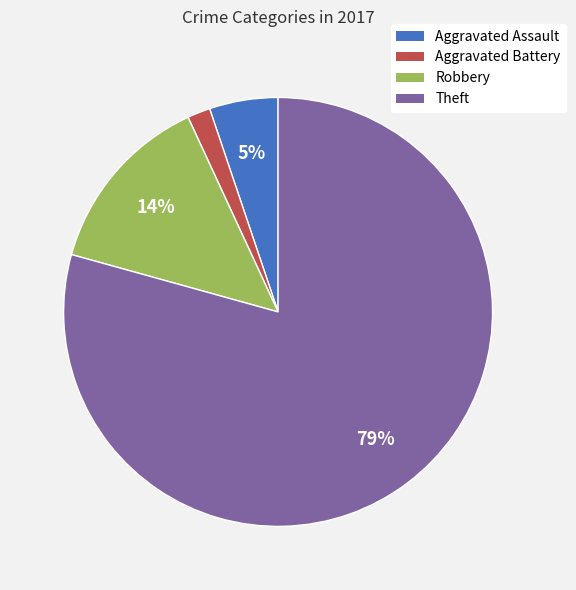

Which category has the biggest portion of the pie?

Theft